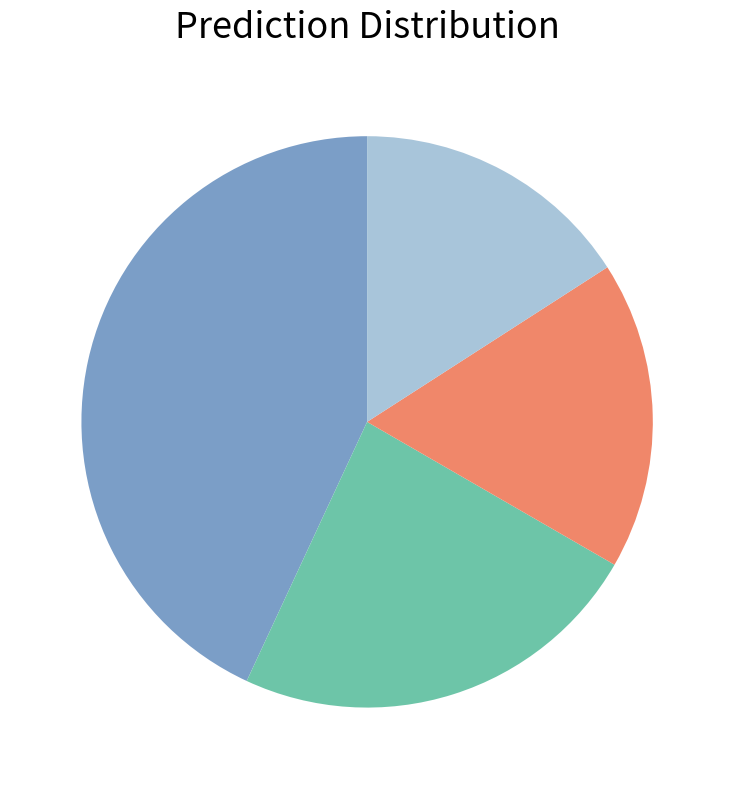

Is there a majority slice in this chart?

No